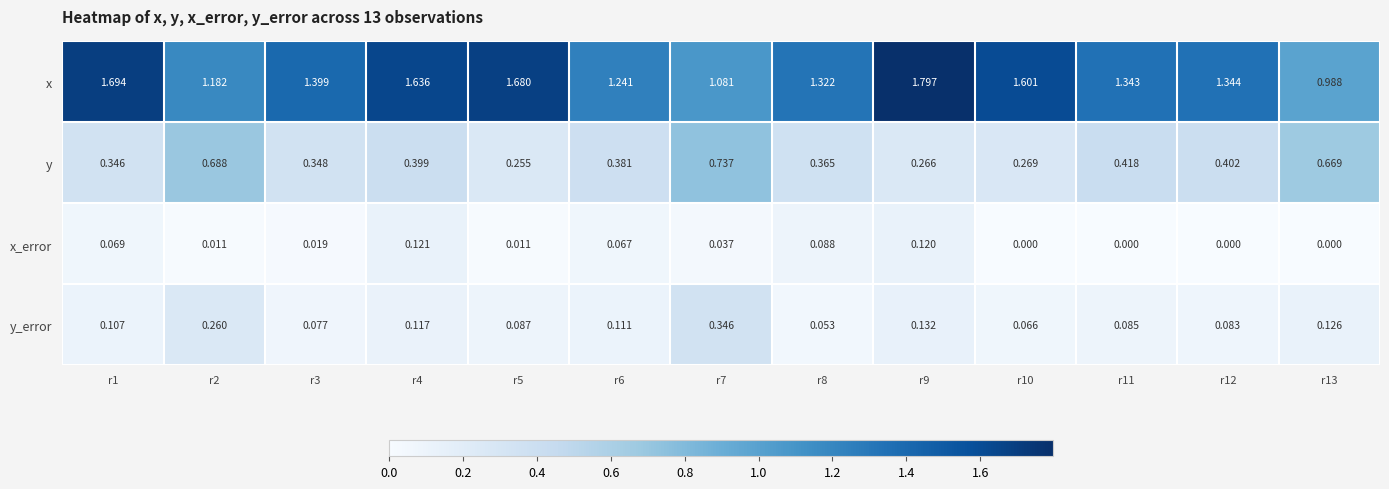

Which series has the largest total across all categories?

x